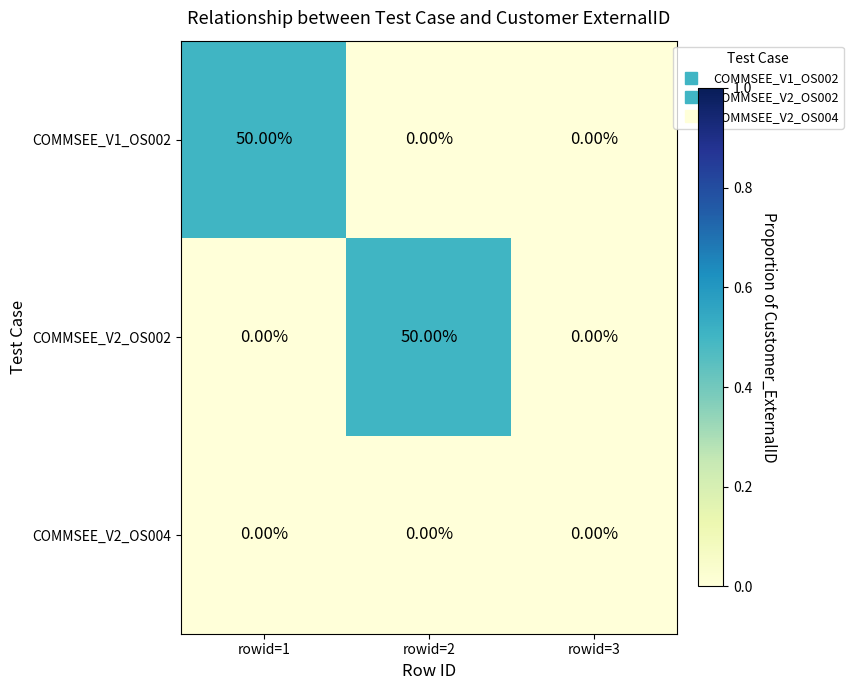

Between rowid=1 and rowid=3, which series saw the biggest shift?

COMMSEE_V1_OS002